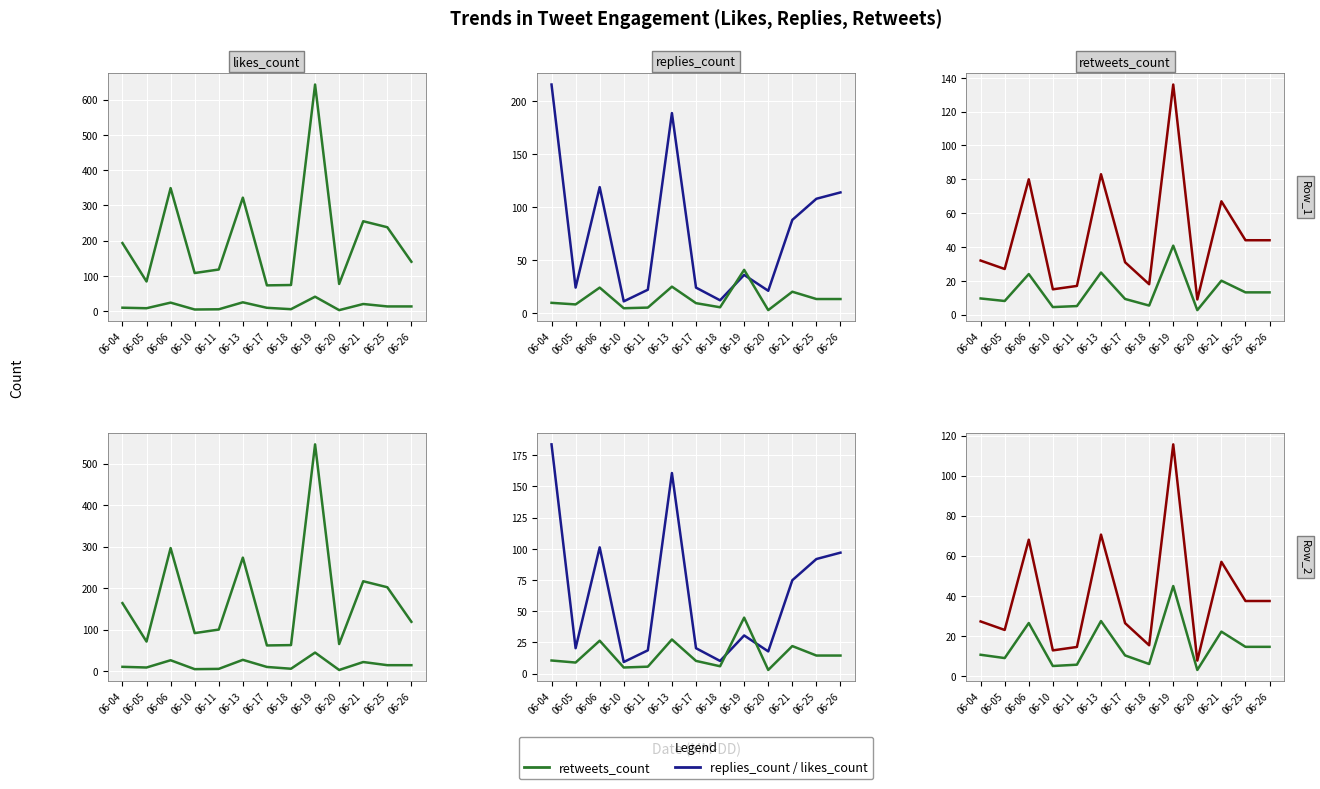

True or false: likes_count and replies_count intersect in this chart.

True